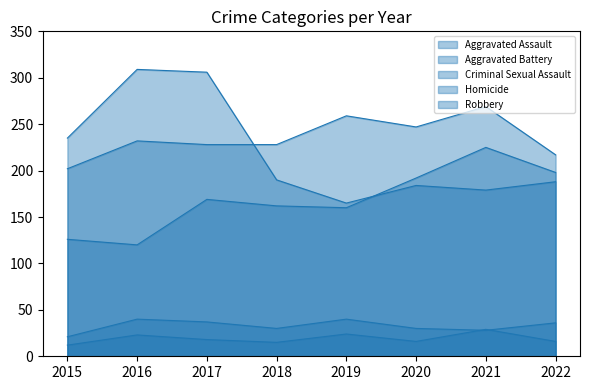

How many data points in Aggravated Assault are above 169?

3